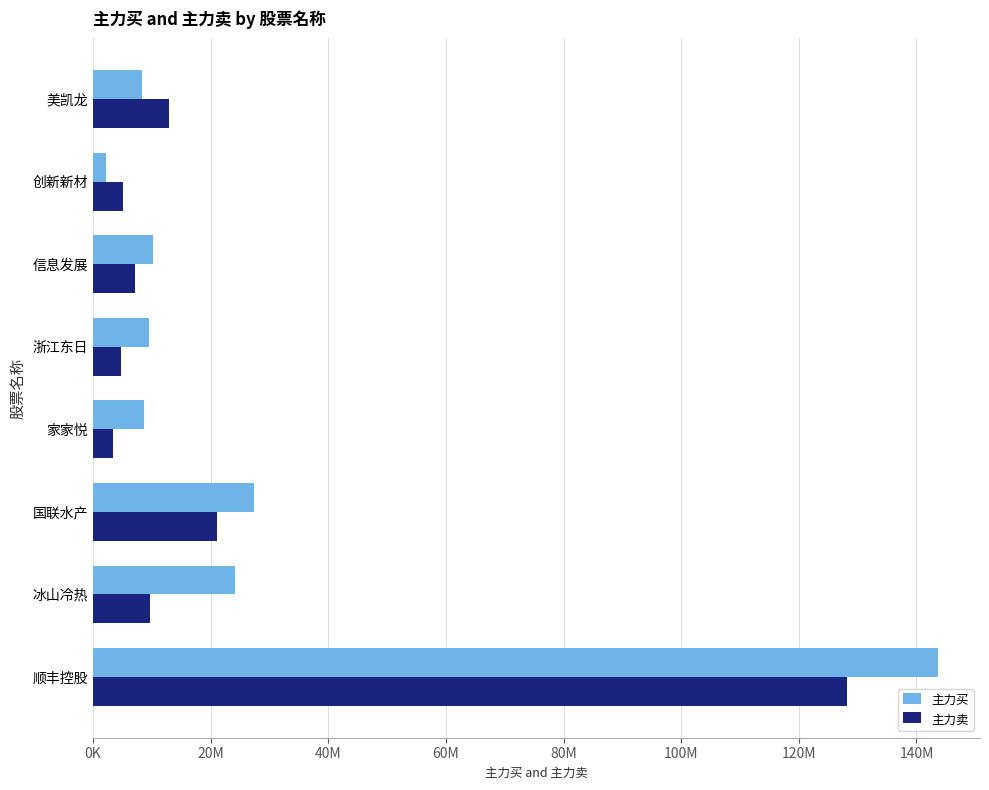

List the series in order of their overall mean, lowest first.

主力卖, 主力买